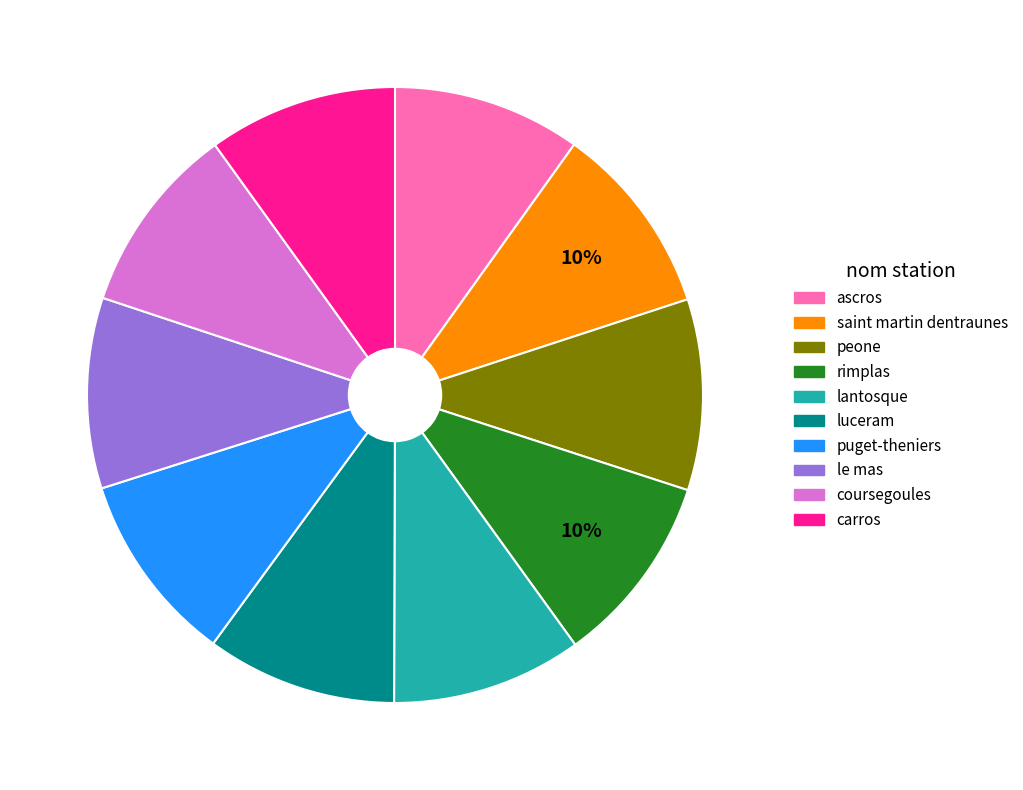

Is there any slice that represents more than half of the pie?

No